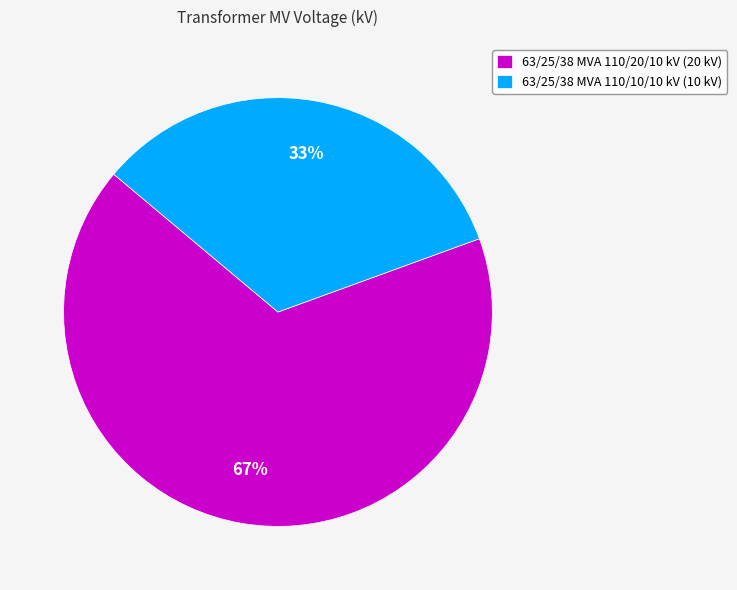

How many segments does this pie chart have?

2